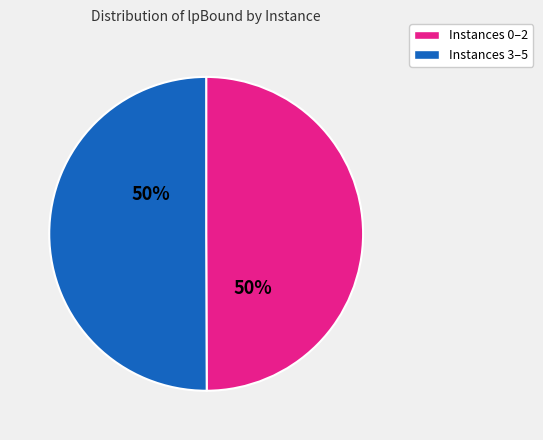

How many segments does this pie chart have?

2